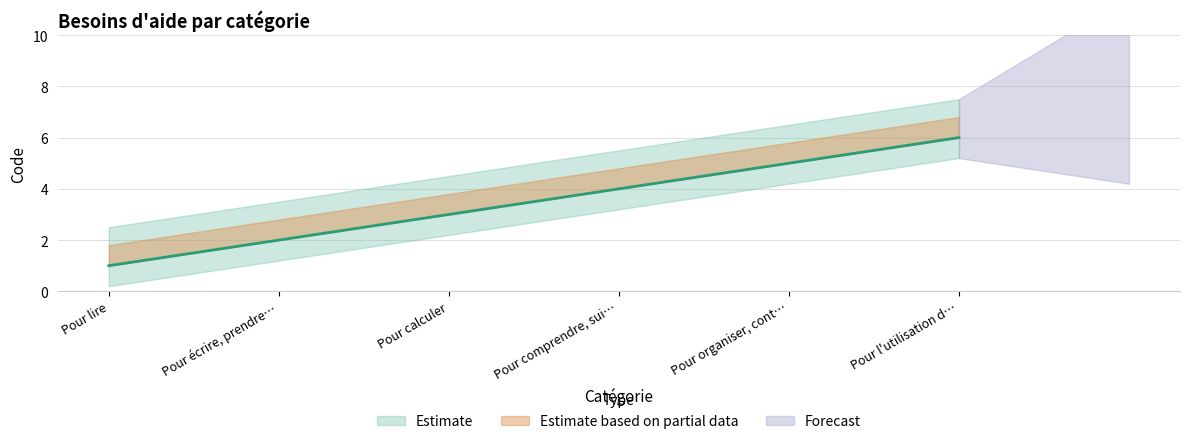

What is the value of the 2nd point from the left?

2